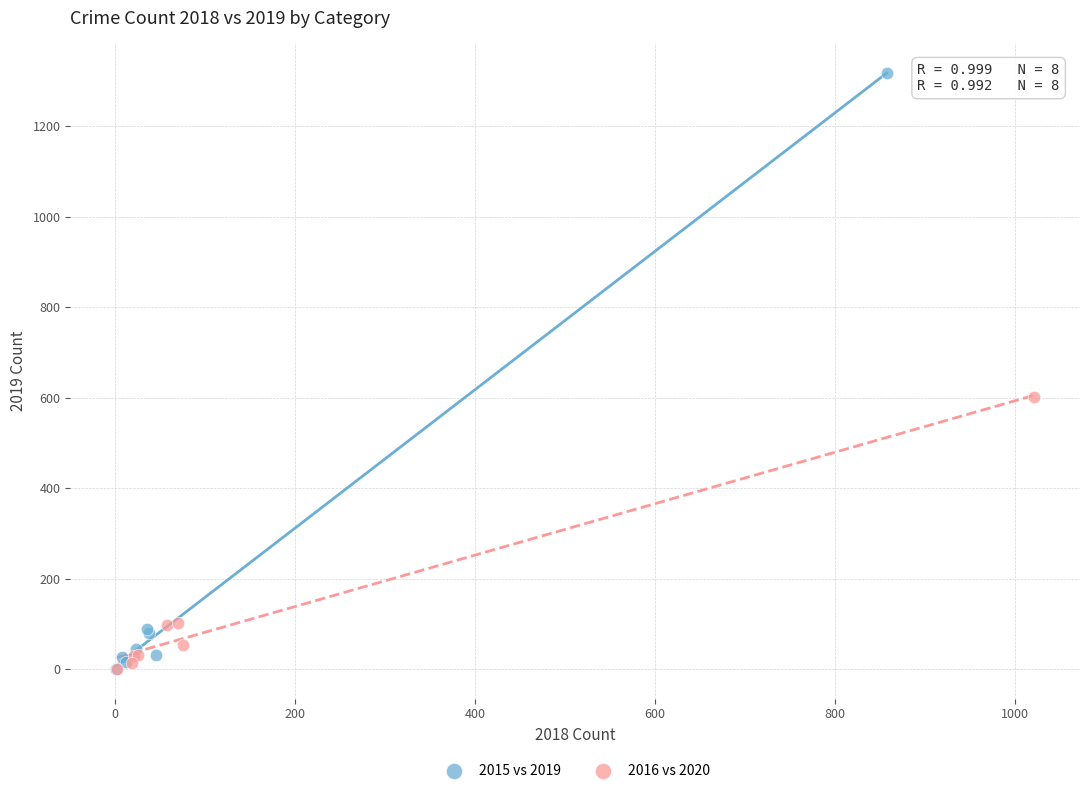

Which series reaches the maximum Y coordinate?

2015 vs 2019